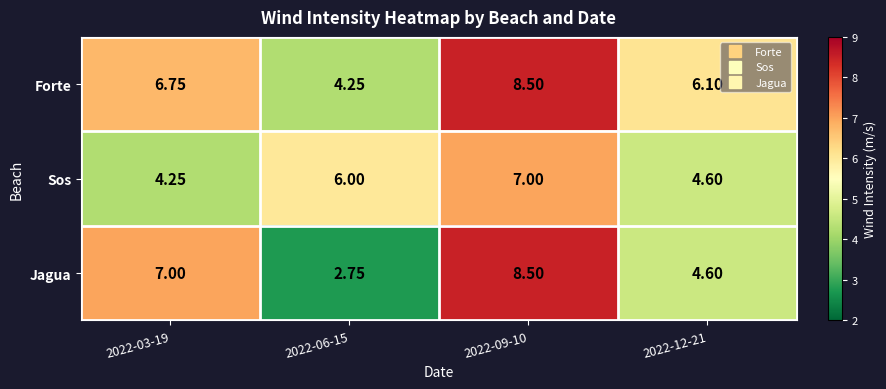

Which series has the largest total across all categories?

Forte